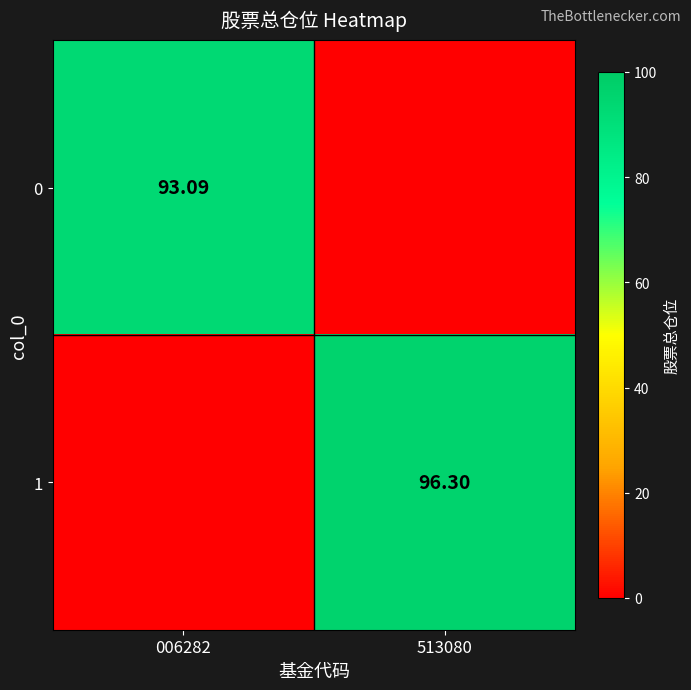

Which series changed the most between 006282 and 513080?

1